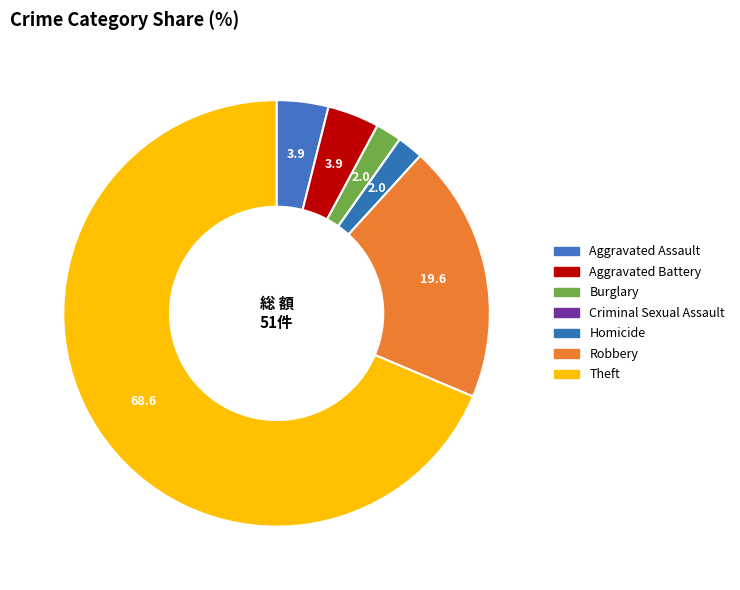

Rank the categories by value from highest to lowest.

Theft, Robbery, Aggravated Assault, Aggravated Battery, Burglary, Homicide, Criminal Sexual Assault